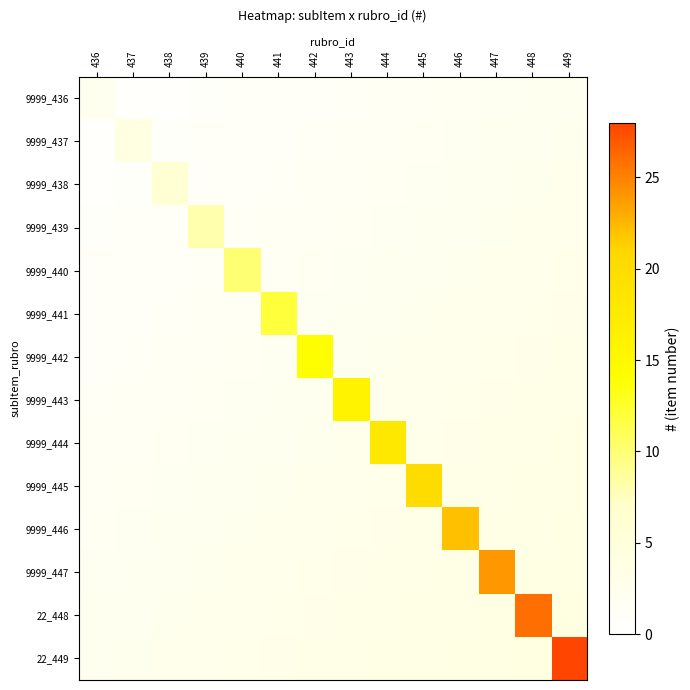

Reading right to left, transcribe all the data shown in this chart.

9999_436: 449=2.2	448=2.1	447=1.9	446=1.8	445=1.6	444=1.5	443=1.3	442=1.2	441=1.1	440=0.9	439=0.8	438=0.6	437=0.4	436=2.0
9999_437: 449=2.4	448=2.2	447=2.1	446=1.9	445=1.8	444=1.6	443=1.5	442=1.3	441=1.2	440=1.1	439=0.9	438=0.8	437=4.0	436=0.4
9999_438: 449=2.5	448=2.4	447=2.2	446=2.1	445=1.9	444=1.8	443=1.6	442=1.5	441=1.3	440=1.2	439=1.1	438=6.0	437=0.8	436=0.6
9999_439: 449=2.7	448=2.5	447=2.4	446=2.2	445=2.1	444=1.9	443=1.8	442=1.6	441=1.5	440=1.3	439=8.0	438=1.1	437=0.9	436=0.8
9999_440: 449=2.9	448=2.7	447=2.5	446=2.4	445=2.2	444=2.1	443=1.9	442=1.8	441=1.6	440=10.0	439=1.3	438=1.2	437=1.1	436=0.9
9999_441: 449=3.0	448=2.9	447=2.7	446=2.5	445=2.4	444=2.2	443=2.1	442=1.9	441=12.0	440=1.6	439=1.5	438=1.3	437=1.2	436=1.1
9999_442: 449=3.1	448=3.0	447=2.9	446=2.7	445=2.5	444=2.4	443=2.2	442=14.0	441=1.9	440=1.8	439=1.6	438=1.5	437=1.3	436=1.2
9999_443: 449=3.3	448=3.1	447=3.0	446=2.9	445=2.7	444=2.5	443=16.0	442=2.2	441=2.1	440=1.9	439=1.8	438=1.6	437=1.5	436=1.3
9999_444: 449=3.4	448=3.3	447=3.1	446=3.0	445=2.9	444=18.0	443=2.5	442=2.4	441=2.2	440=2.1	439=1.9	438=1.8	437=1.6	436=1.5
9999_445: 449=3.6	448=3.4	447=3.3	446=3.1	445=20.0	444=2.9	443=2.7	442=2.5	441=2.4	440=2.2	439=2.1	438=1.9	437=1.8	436=1.6
9999_446: 449=3.8	448=3.6	447=3.4	446=22.0	445=3.1	444=3.0	443=2.9	442=2.7	441=2.5	440=2.4	439=2.2	438=2.1	437=1.9	436=1.8
9999_447: 449=3.9	448=3.8	447=24.0	446=3.4	445=3.3	444=3.1	443=3.0	442=2.9	441=2.7	440=2.5	439=2.4	438=2.2	437=2.1	436=1.9
22_448: 449=4.0	448=26.0	447=3.8	446=3.6	445=3.4	444=3.3	443=3.1	442=3.0	441=2.9	440=2.7	439=2.5	438=2.4	437=2.2	436=2.1
22_449: 449=28.0	448=4.0	447=3.9	446=3.8	445=3.6	444=3.4	443=3.3	442=3.1	441=3.0	440=2.9	439=2.7	438=2.5	437=2.4	436=2.2